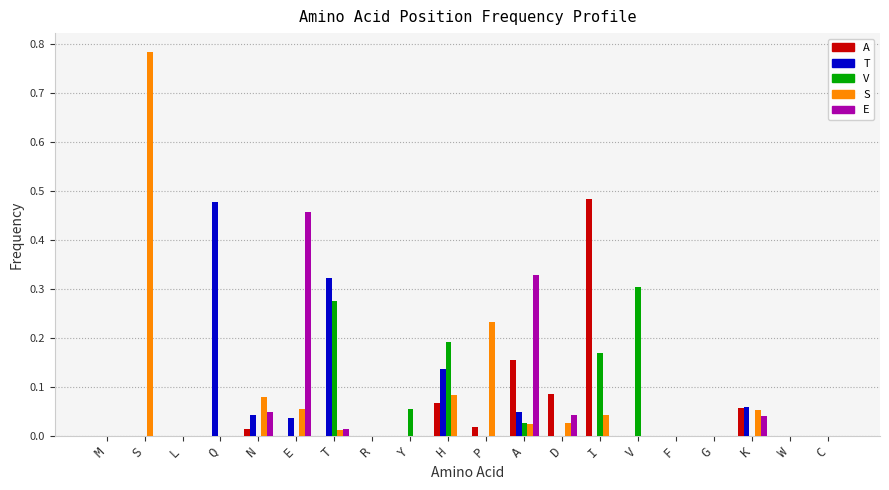

What is the total value across all series at I?

0.7